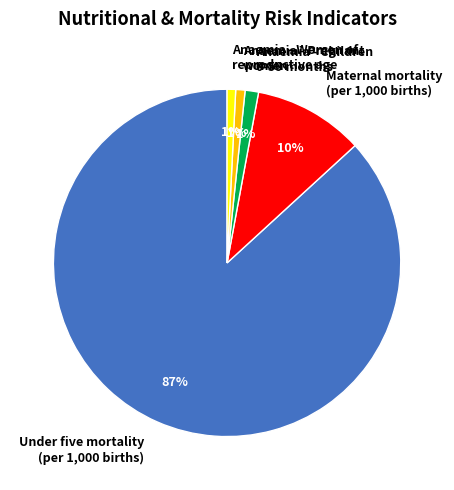

Is the sum of Anaemia - Women of reproductive age and Anaemia - Children 0-59 months greater than half?

No